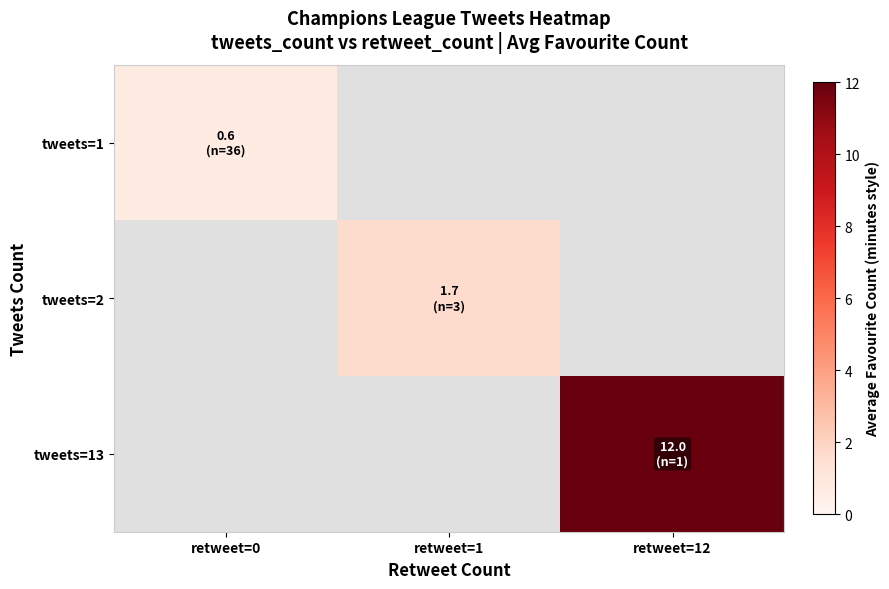

Which series has the largest range (max minus min)?

tweets=1